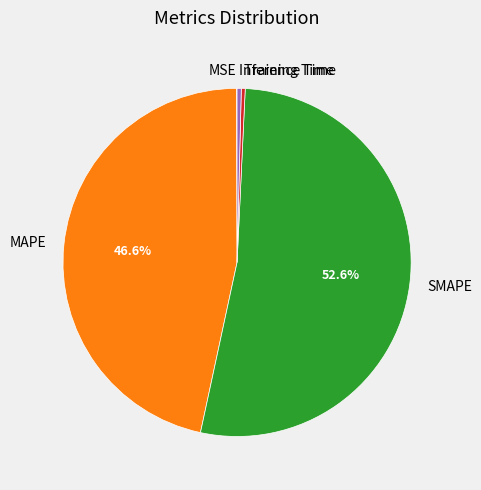

Does Inference Time account for over 50% of the chart?

No